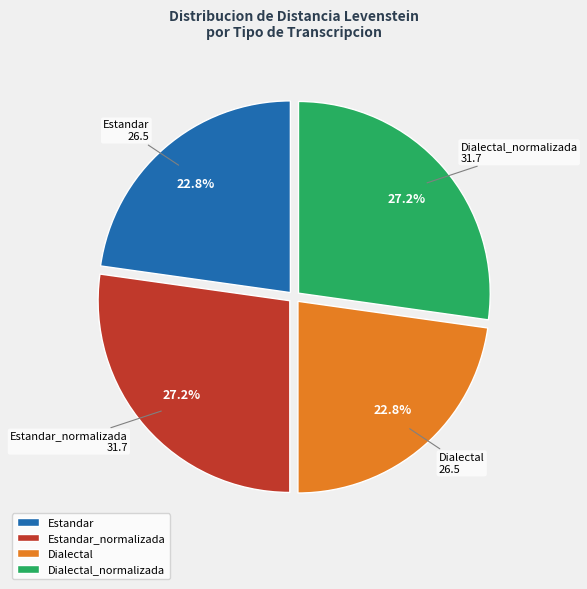

What percentage do Dialectal and Estandar_normalizada together represent?

50.0%